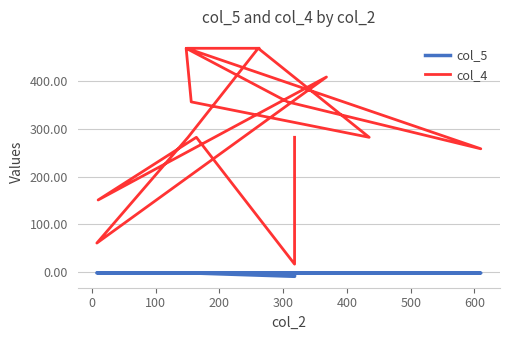

True or false: col_4 and col_5 cross at least once.

False